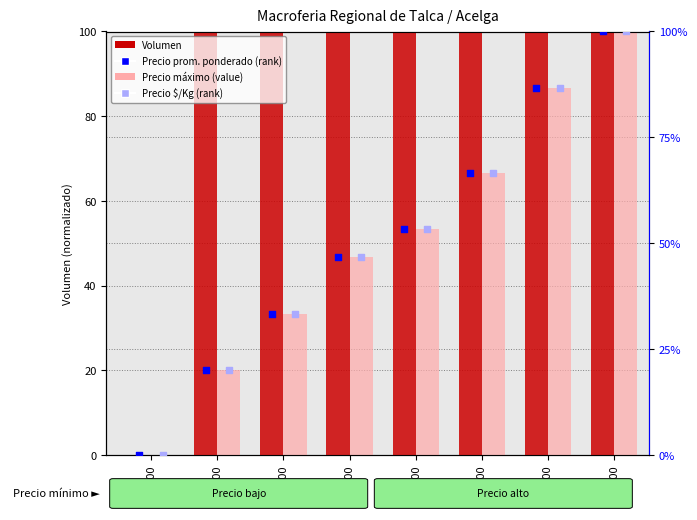

What is the total value across all series at 1800?

260.0